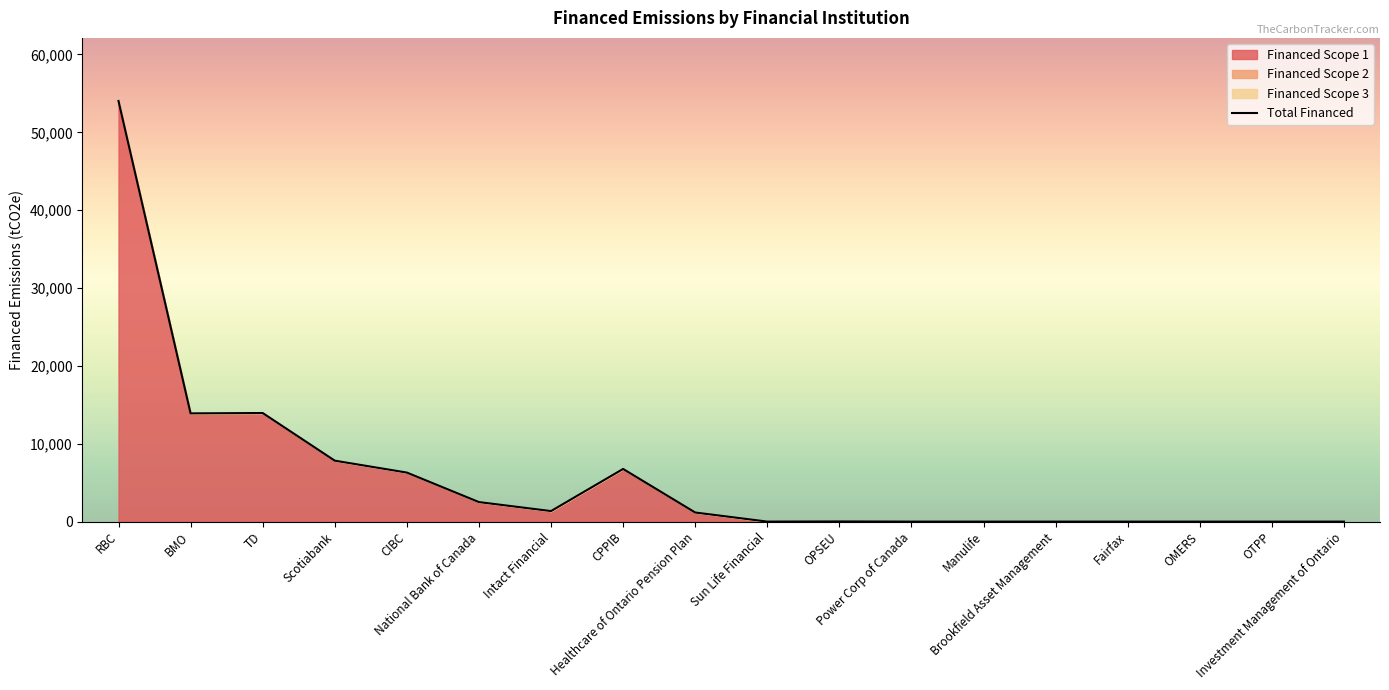

At which category does the data reach its first local peak?

TD